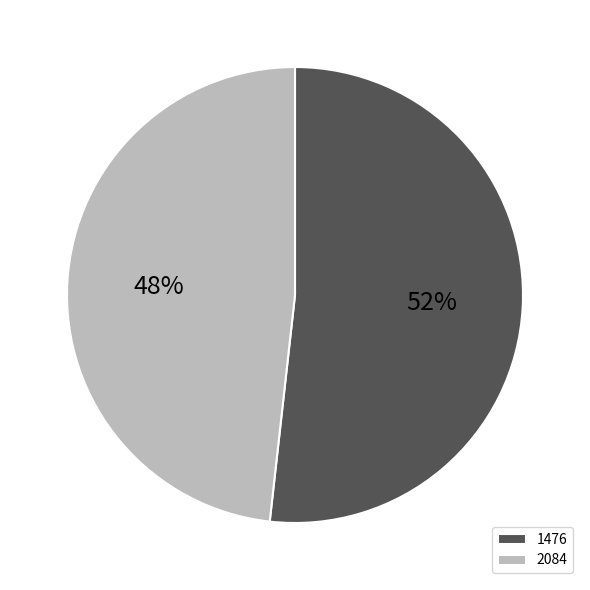

Rank the categories by value from highest to lowest.

1476, 2084